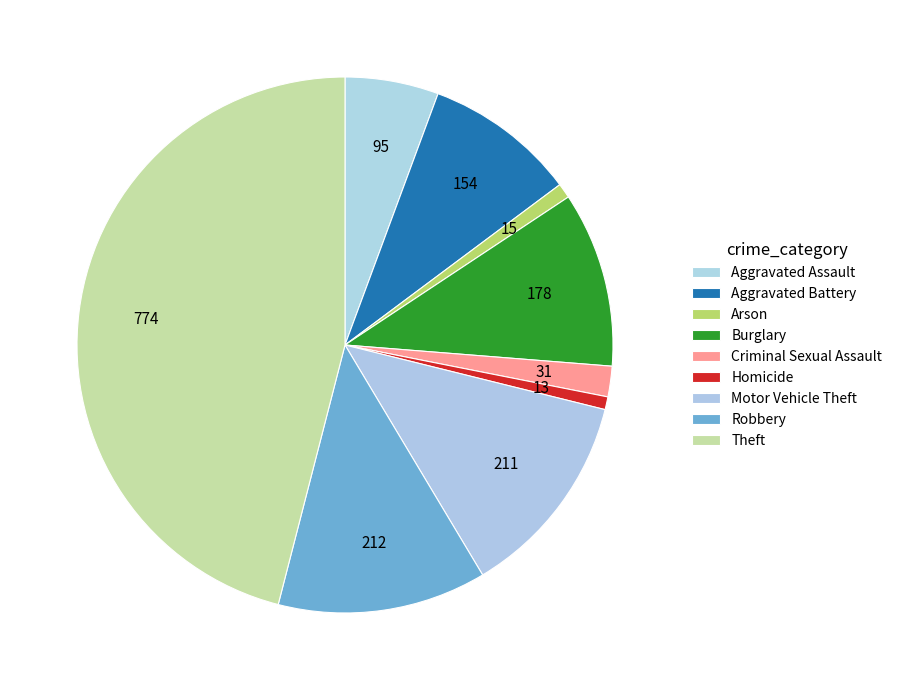

What percentage is NOT represented by Aggravated Assault?

94.4%